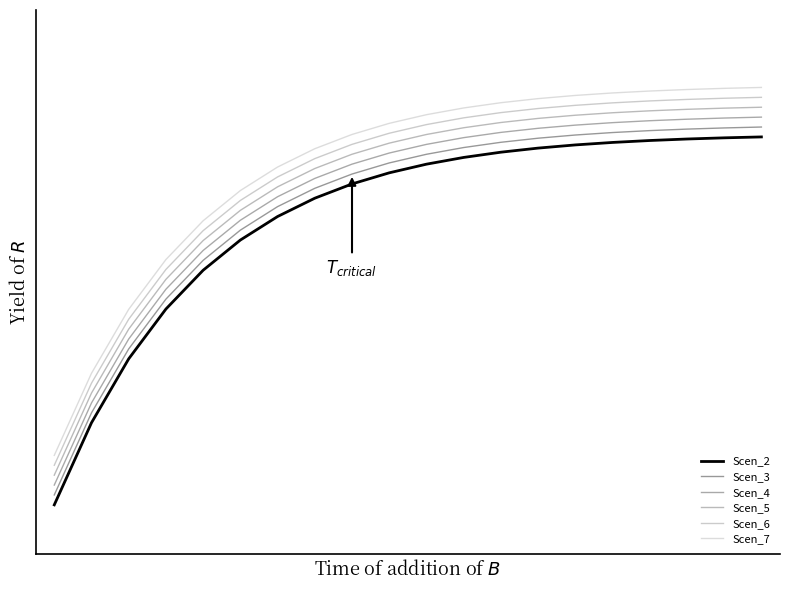

What are all the series names shown in the legend?

Scen_2, Scen_3, Scen_4, Scen_5, Scen_6, Scen_7